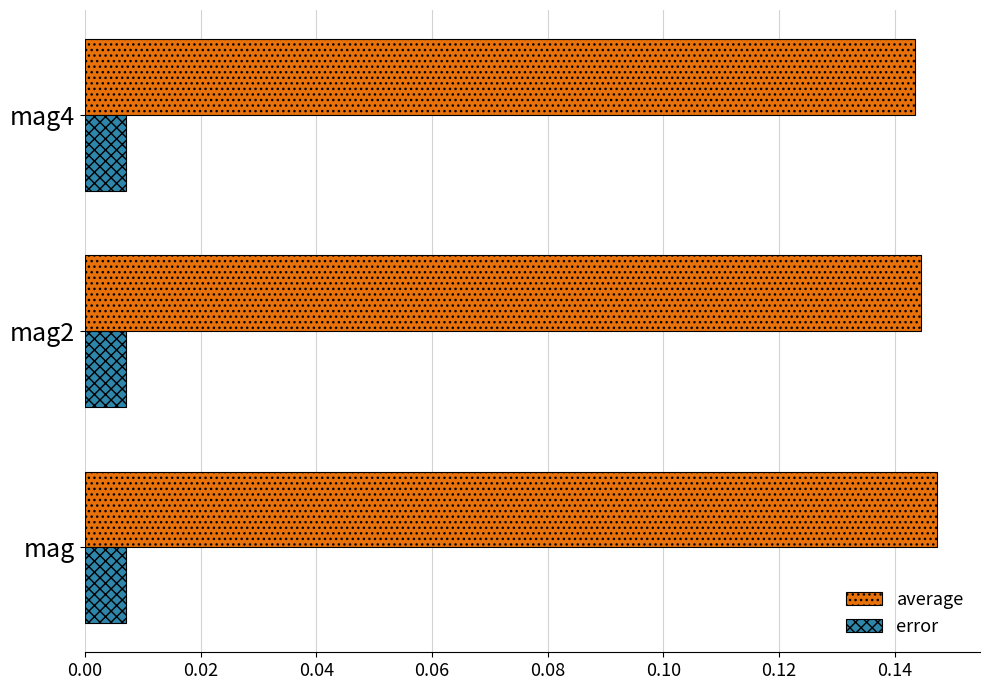

Rank the series by their maximum value, from highest to lowest.

average, error